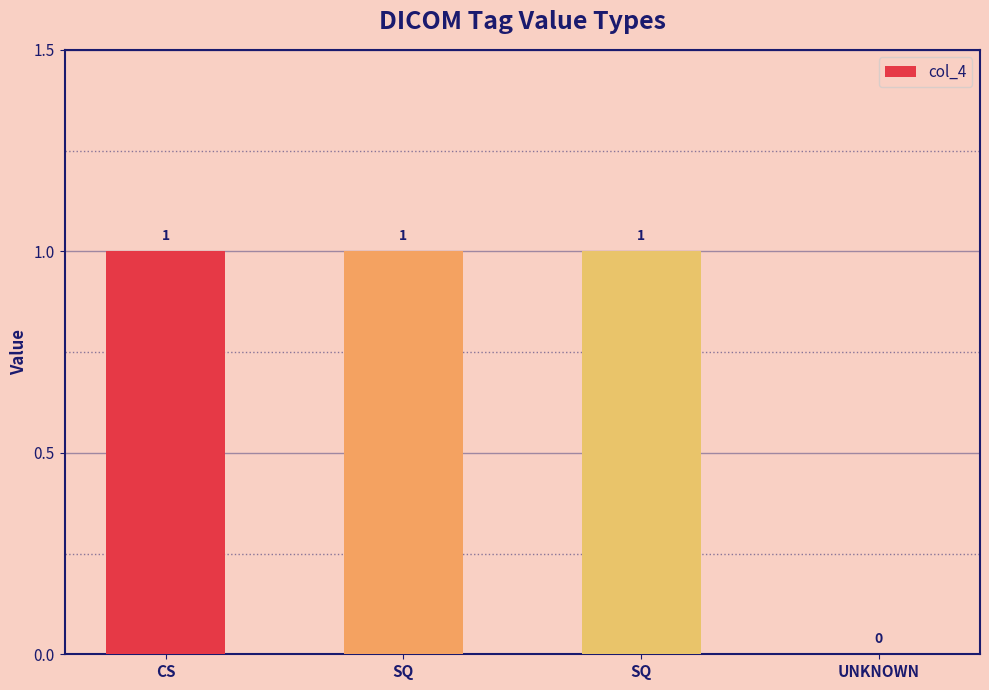

Reading left to right, what are all the values shown in this chart?

CS=1	SQ=1	SQ=1	UNKNOWN=0